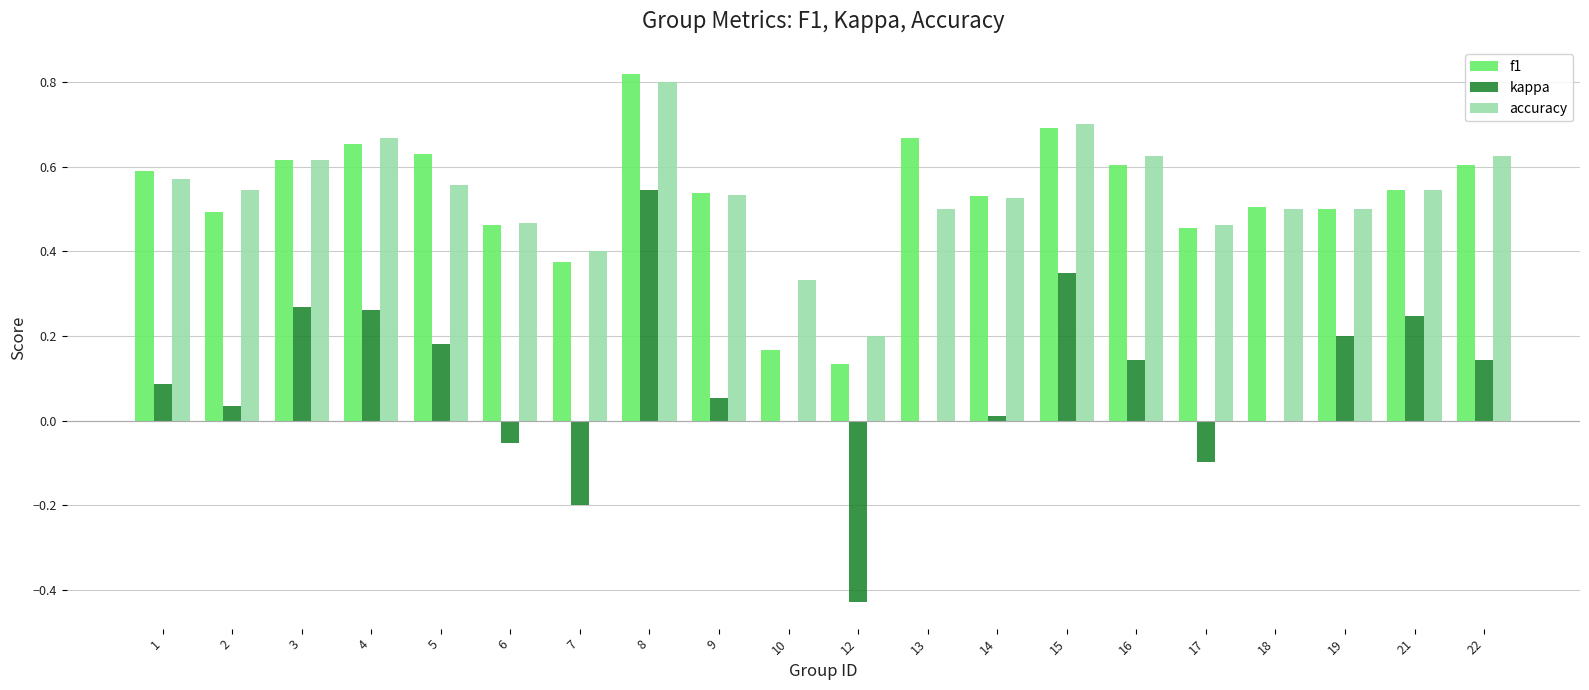

At which label does f1 reach its peak?

8